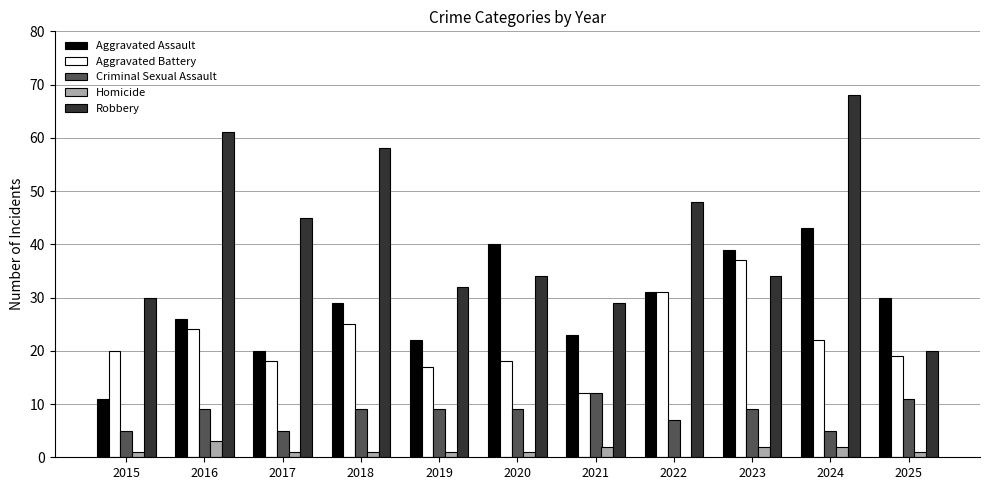

How many groups of bars are there?

11